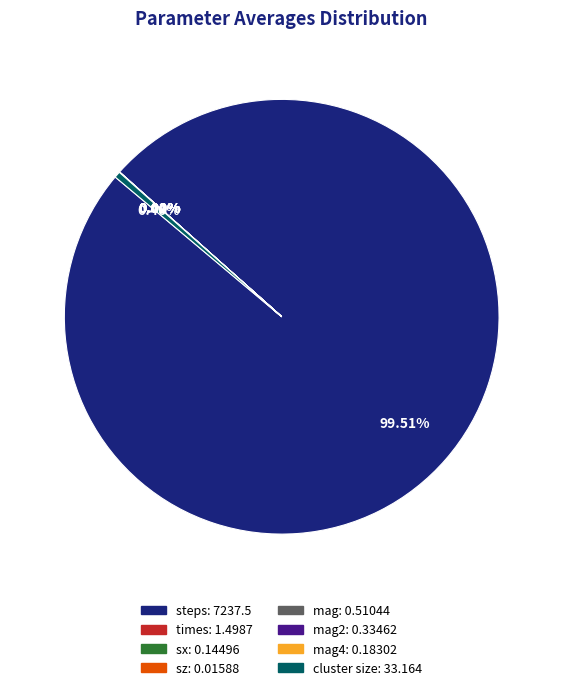

Is there a majority slice in this chart?

Yes